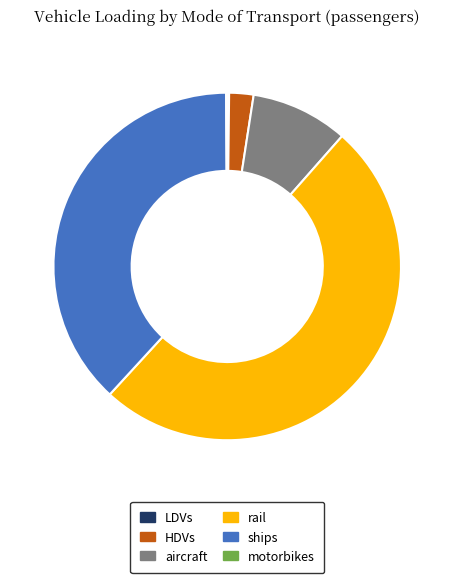

Is it true that HDVs is 2% of the pie?

True